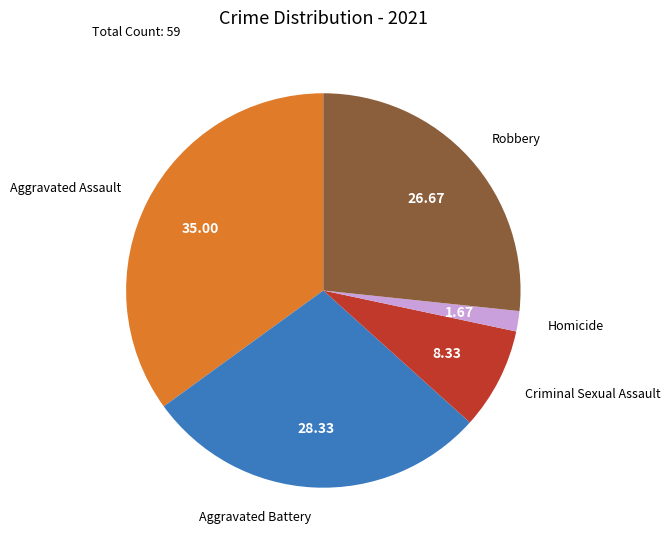

Which category has the biggest portion of the pie?

Aggravated Assault